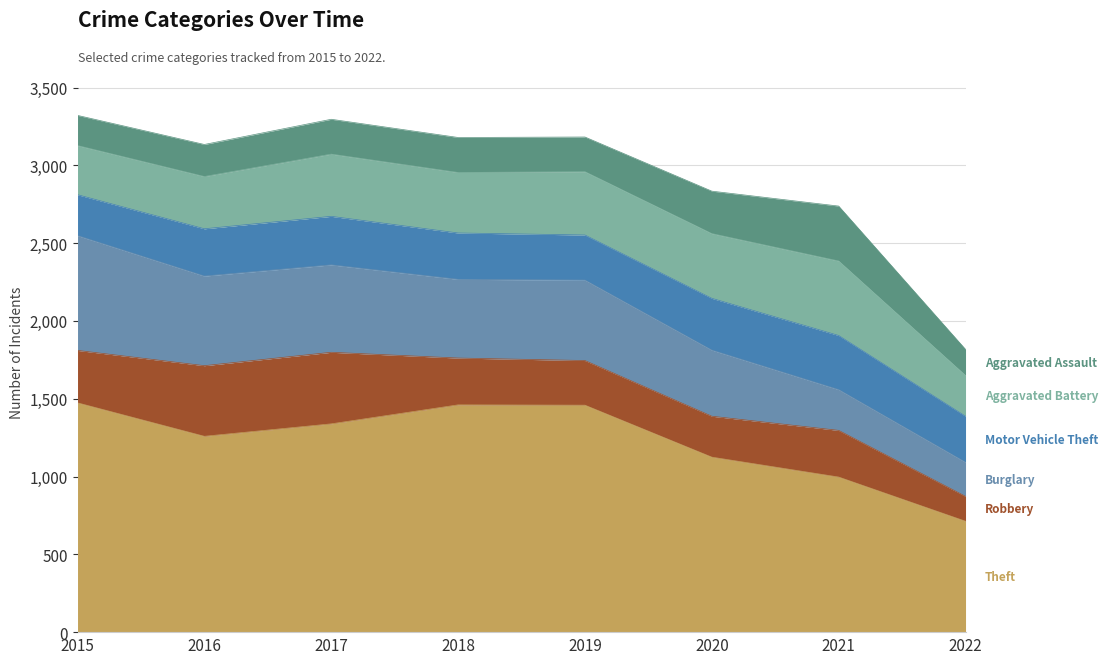

At which label is Theft closest to 1093?

2020